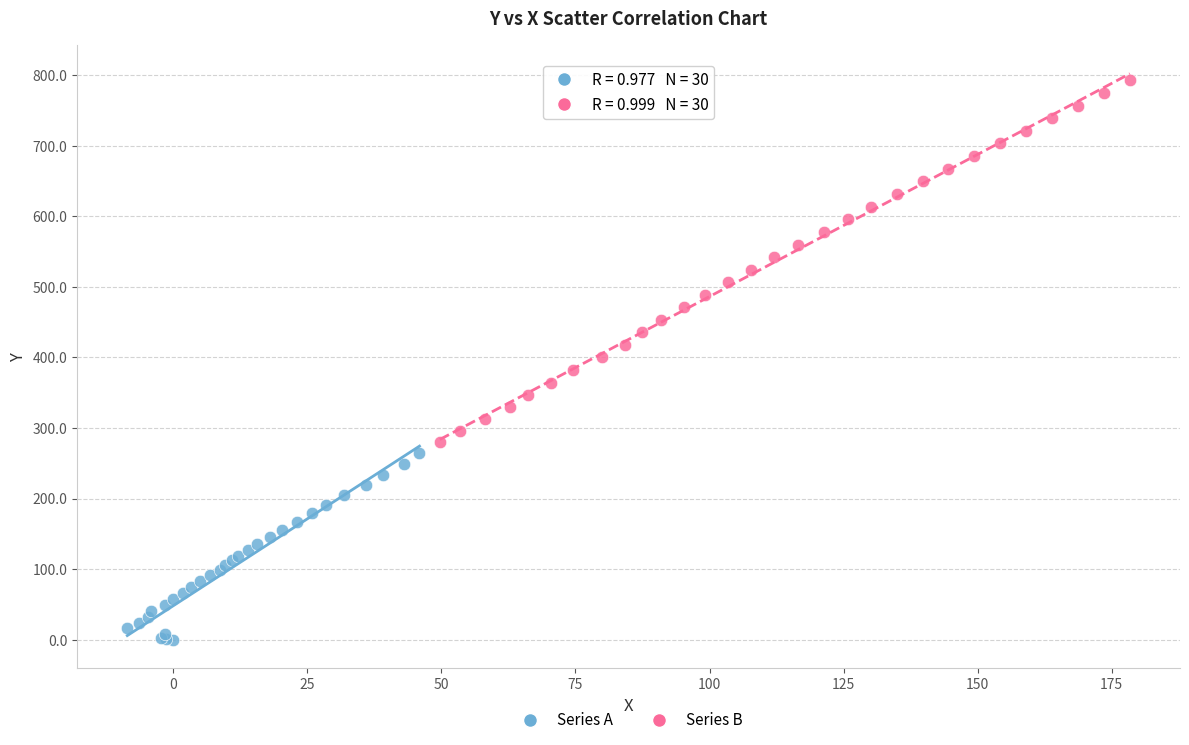

Which series reaches the maximum Y coordinate?

Series B